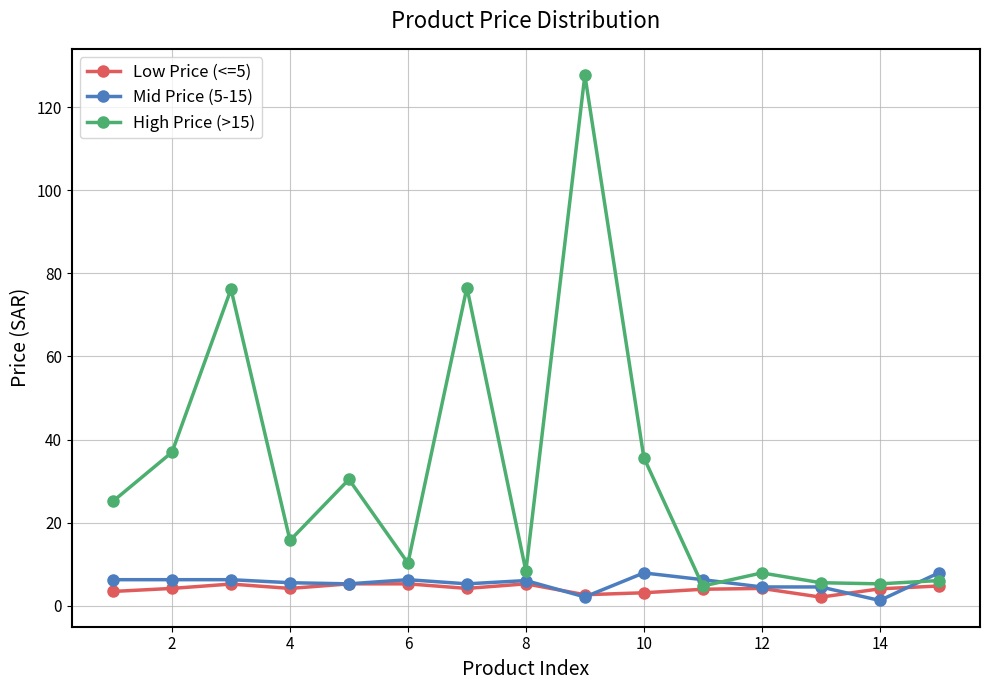

Is this an area chart (filled region under the line)?

No